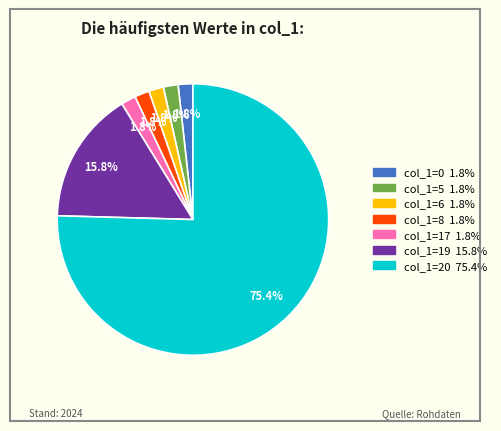

Is there any slice that represents more than half of the pie?

Yes